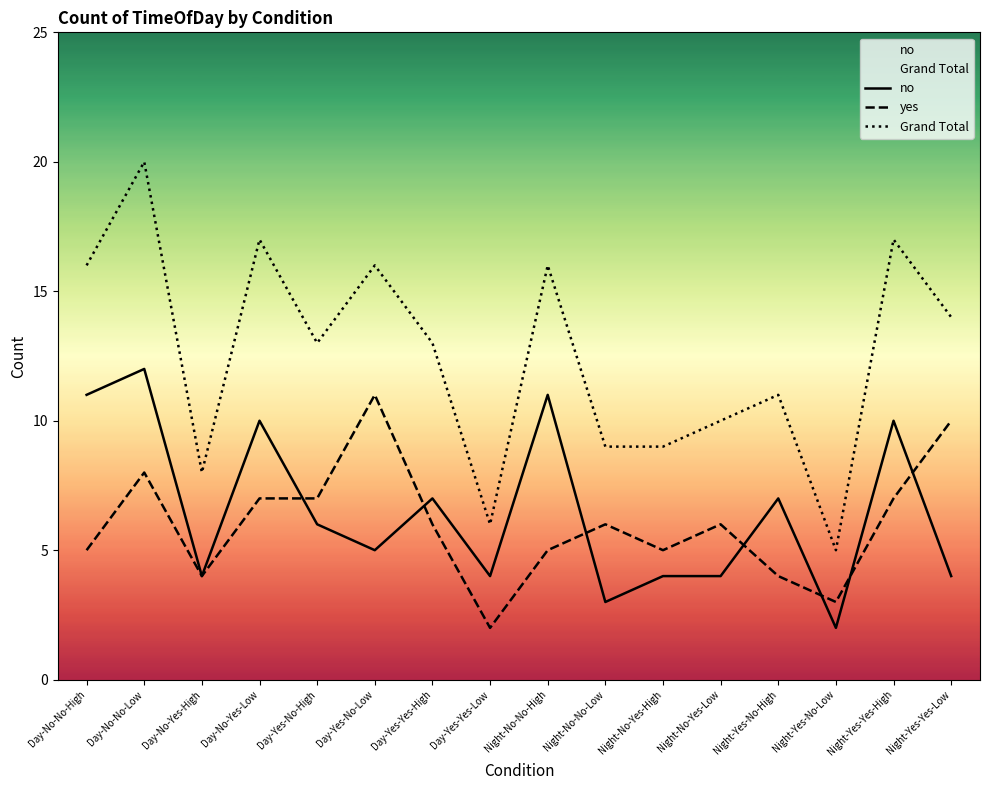

Between Night-Yes-No-High and Night-No-Yes-High, which is larger?

Night-Yes-No-High